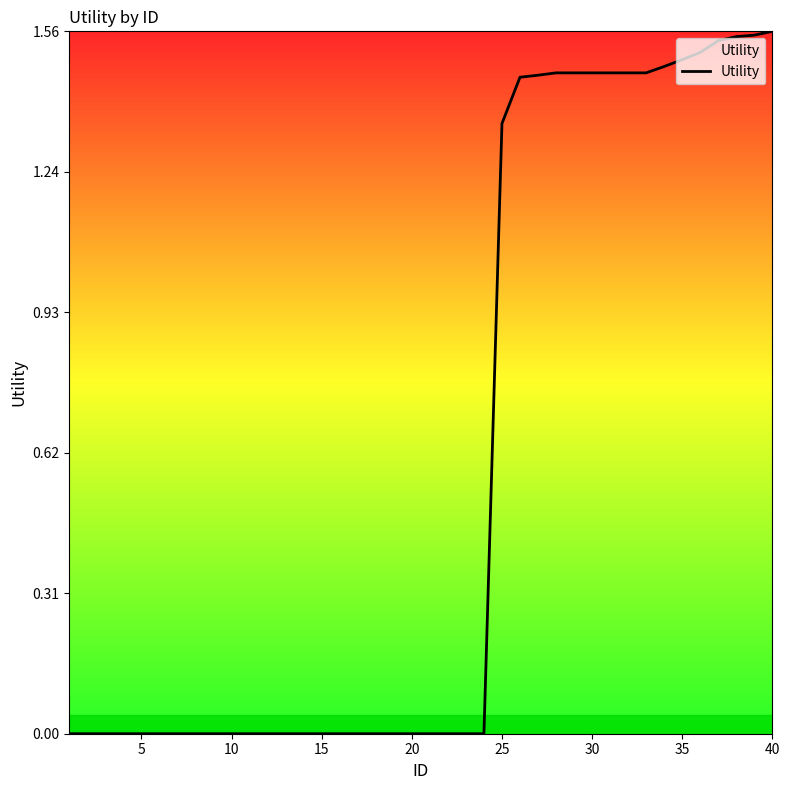

Is it true that the value at 25 is 0.8?

False